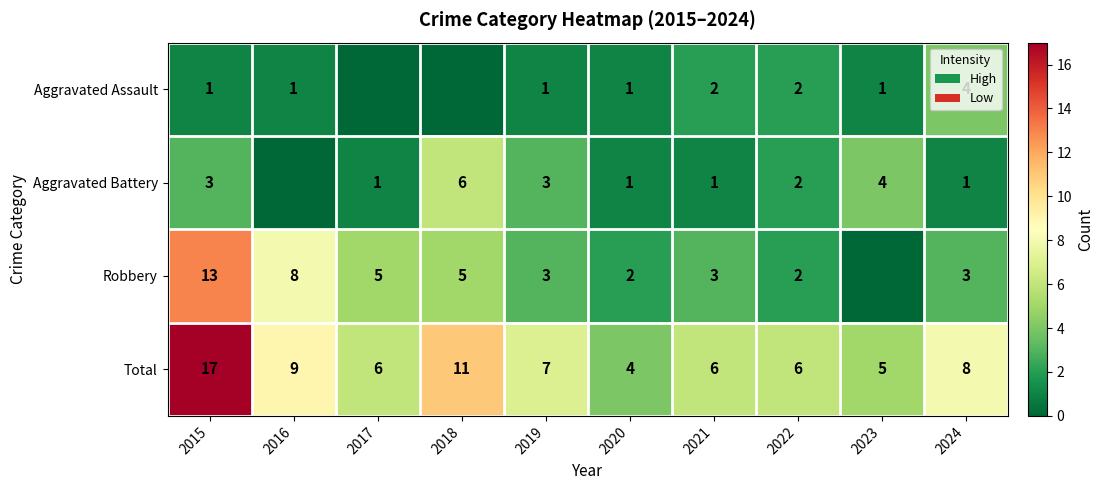

Is the value of Aggravated Assault at 2024 greater than the value of Robbery at 2015?

No